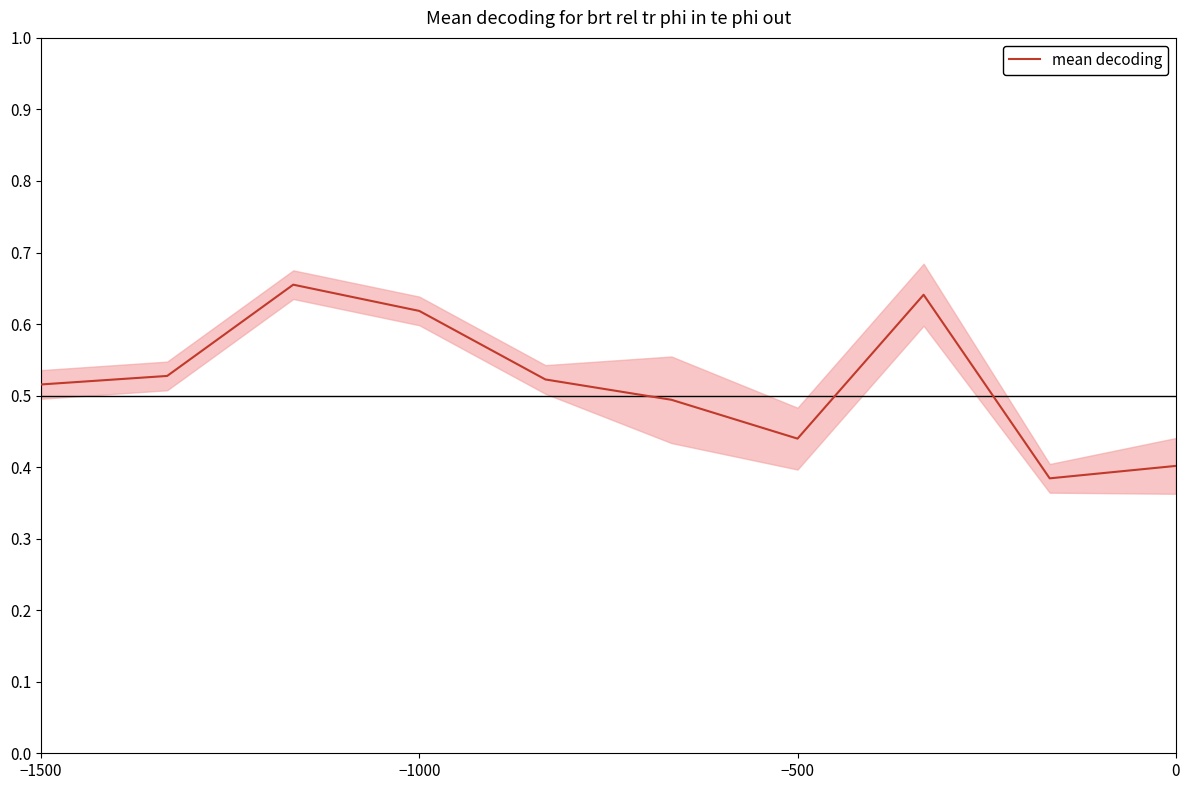

Reading left to right, extract all data points from this chart.

0.5	0.5	0.7	0.6	0.5	0.5	0.4	0.6	0.4	0.4